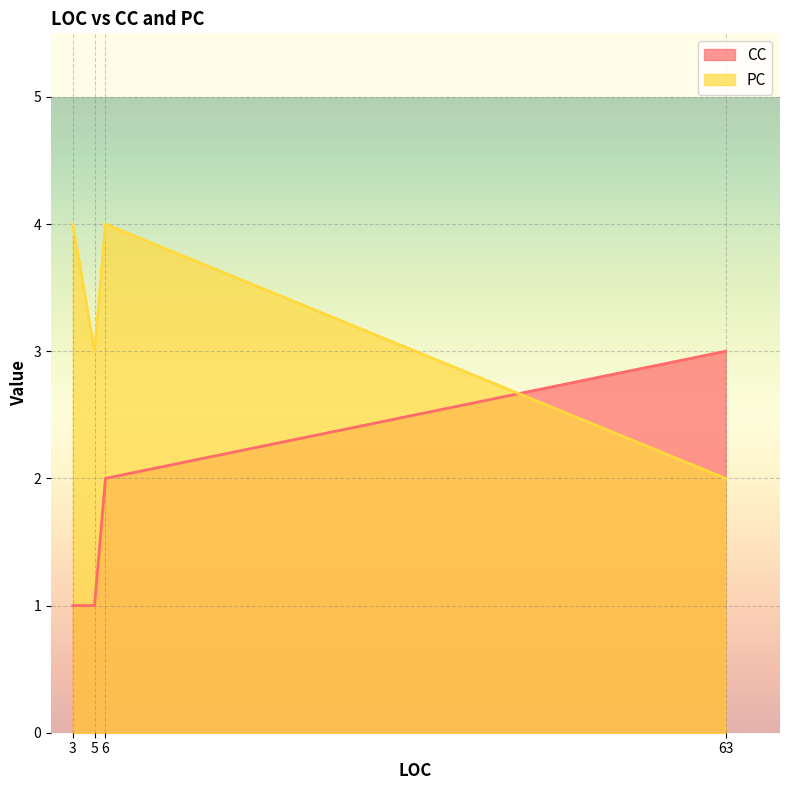

Reading right to left, transcribe all the data shown in this chart.

CC: 3	2	1	1
PC: 2	4	3	4